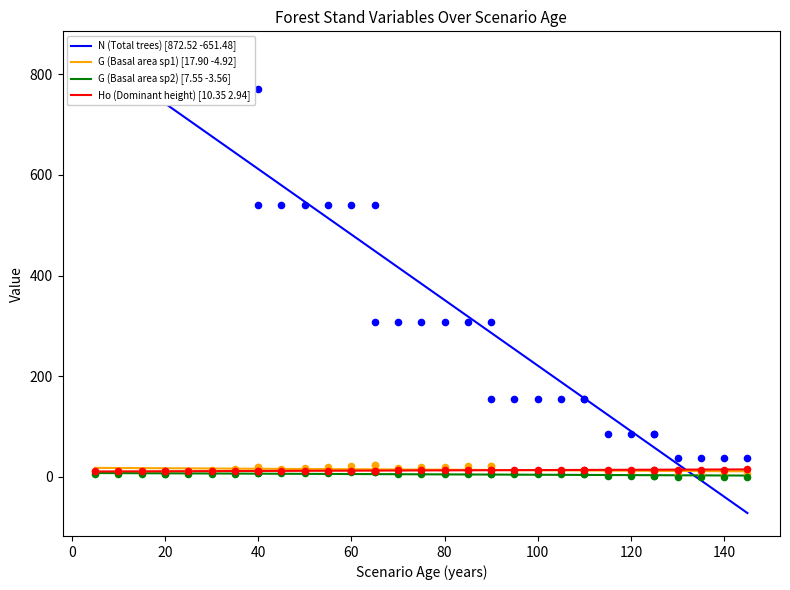

At which category is the sum across all series the highest?

40